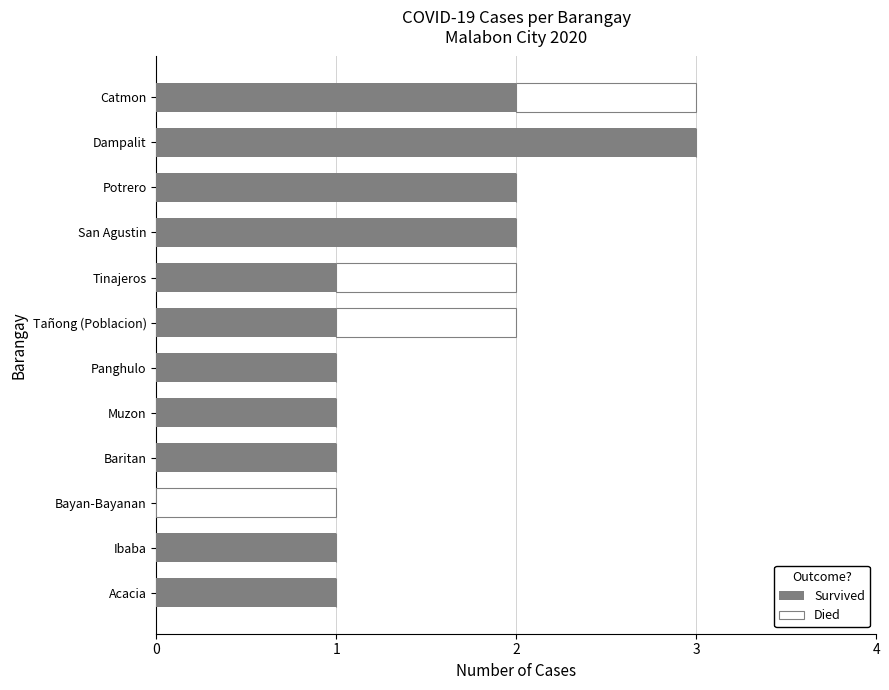

What is the sum of all Survived values?

16